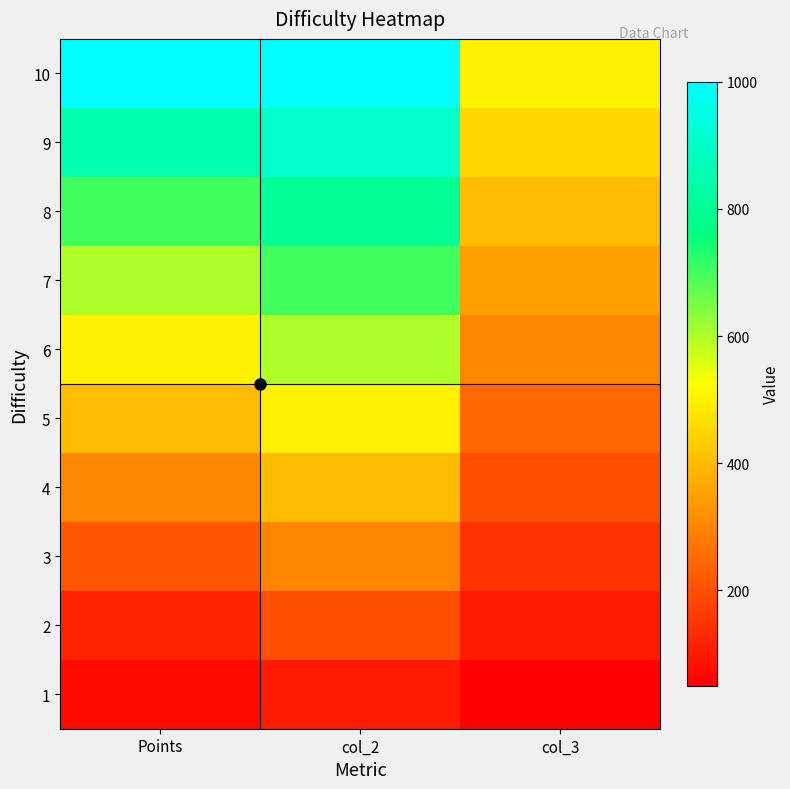

Between Points and col_2, which is larger?

col_2